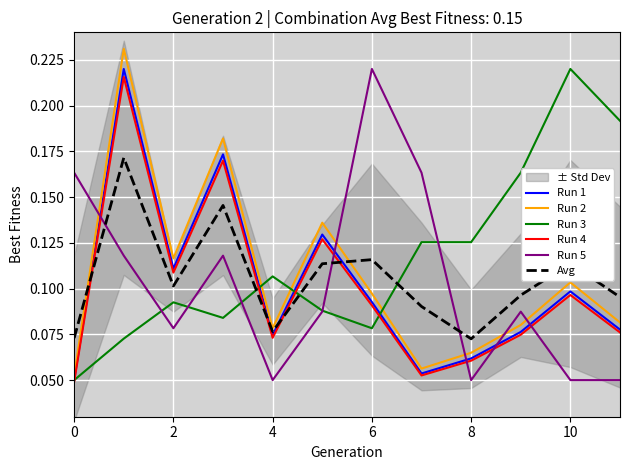

How many lines are shown in the chart?

6